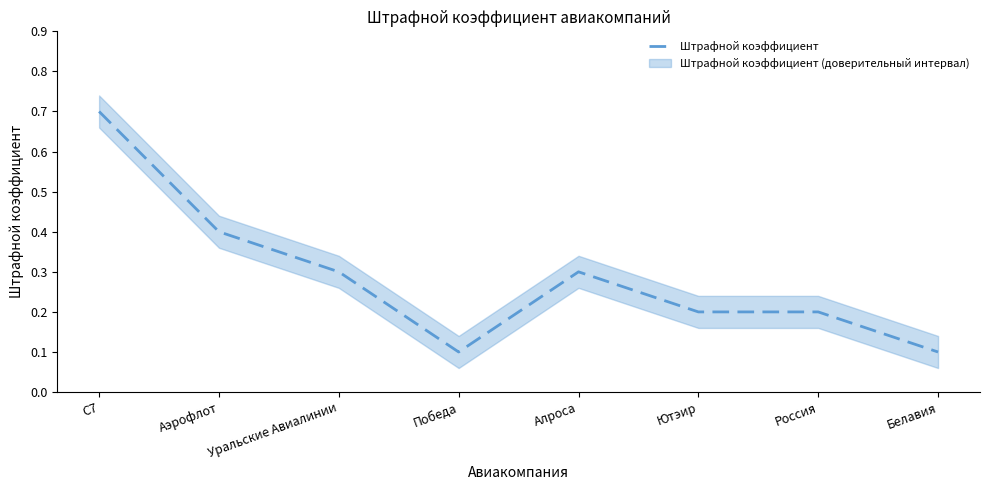

Reading left to right, list all the values displayed in this chart.

0.7	0.4	0.3	0.1	0.3	0.2	0.2	0.1